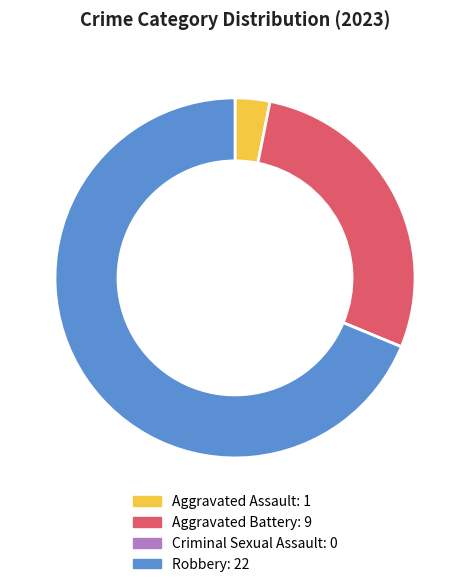

True or false: Aggravated Battery accounts for 16% of the total.

False